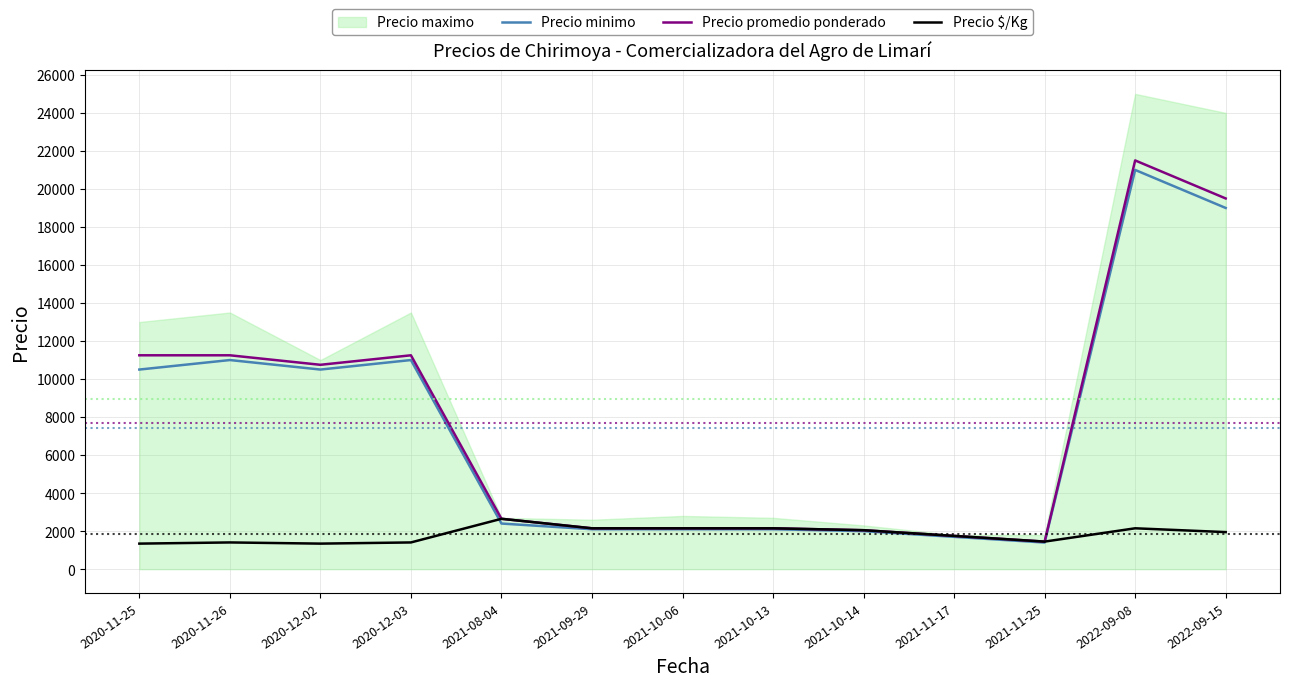

Which category has the lowest value across all series?

2020-11-25